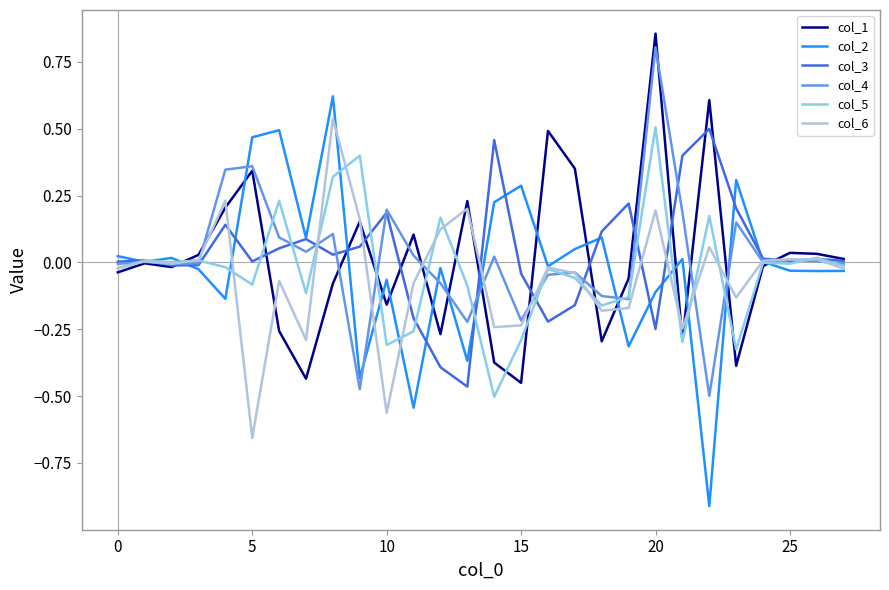

Which series has the widest spread of values?

col_2